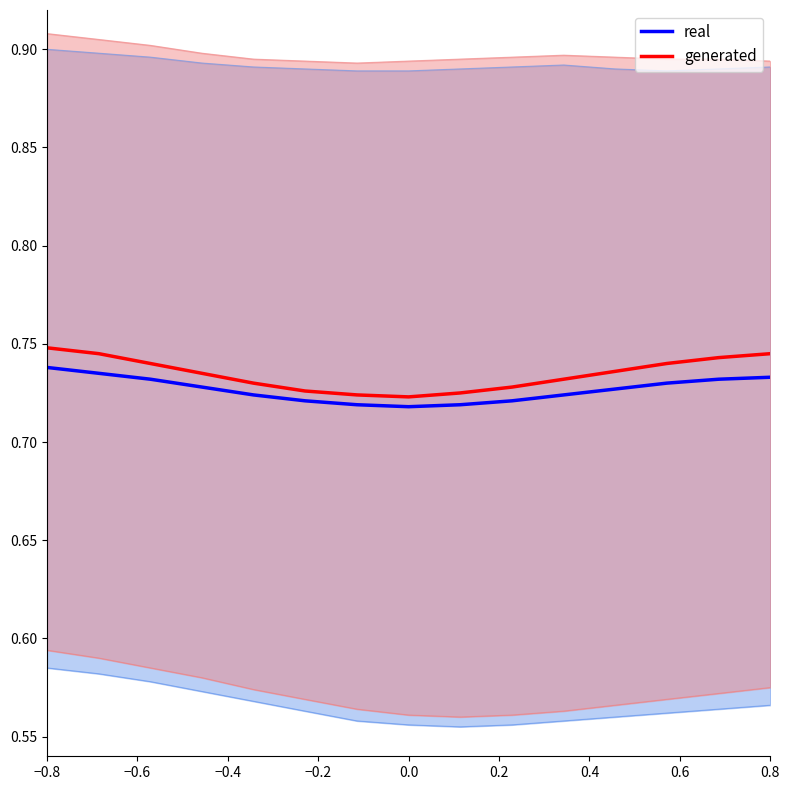

In real, how many points are lower than both neighbors (excluding endpoints)?

1